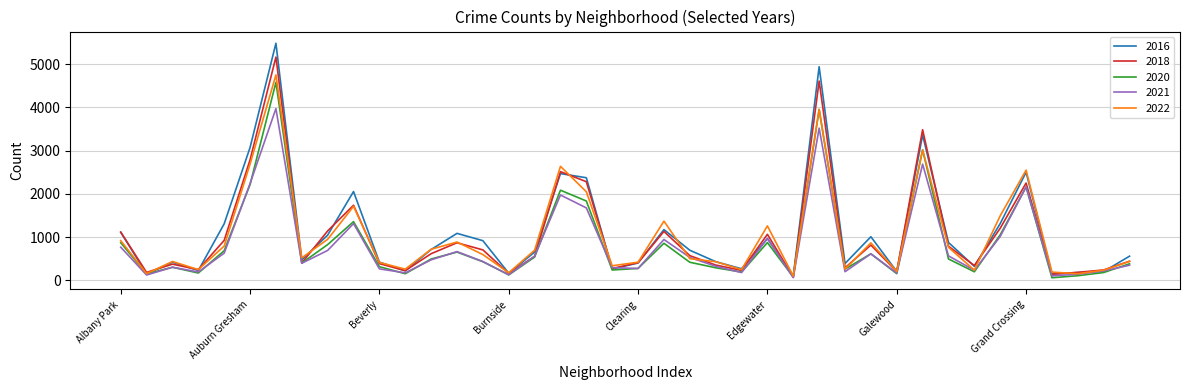

What is the maximum value for 2020?

4578